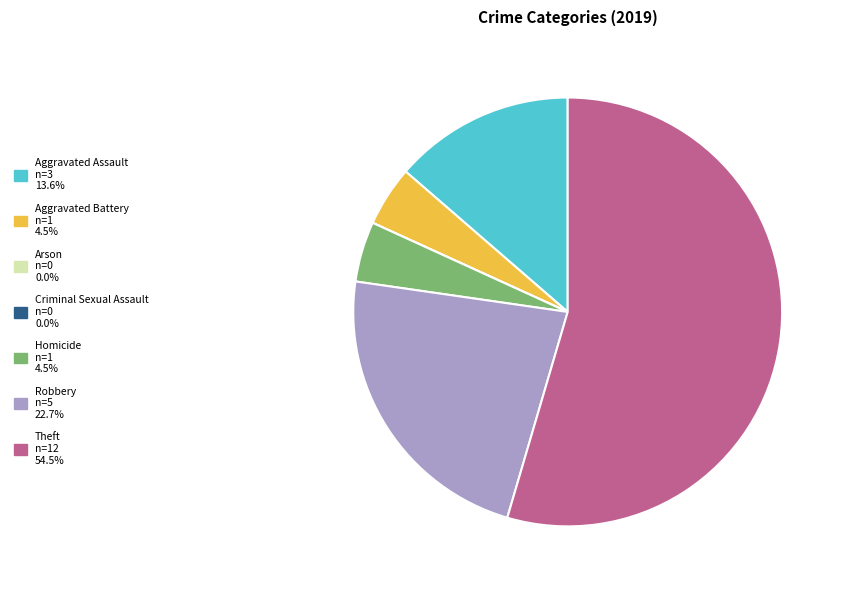

Is it true that Homicide is 15% of the pie?

False